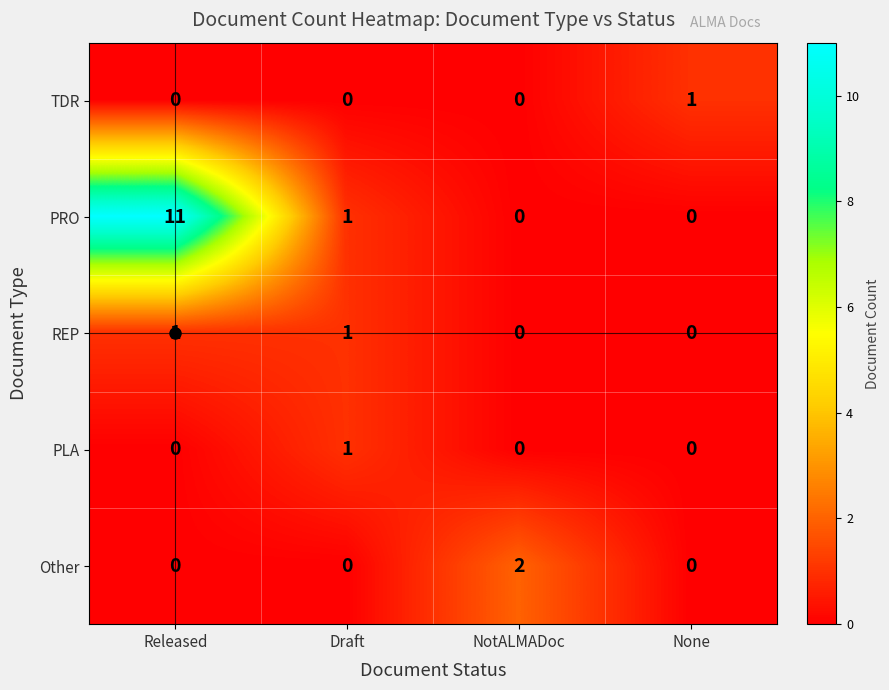

At which label does PRO reach its peak?

Released